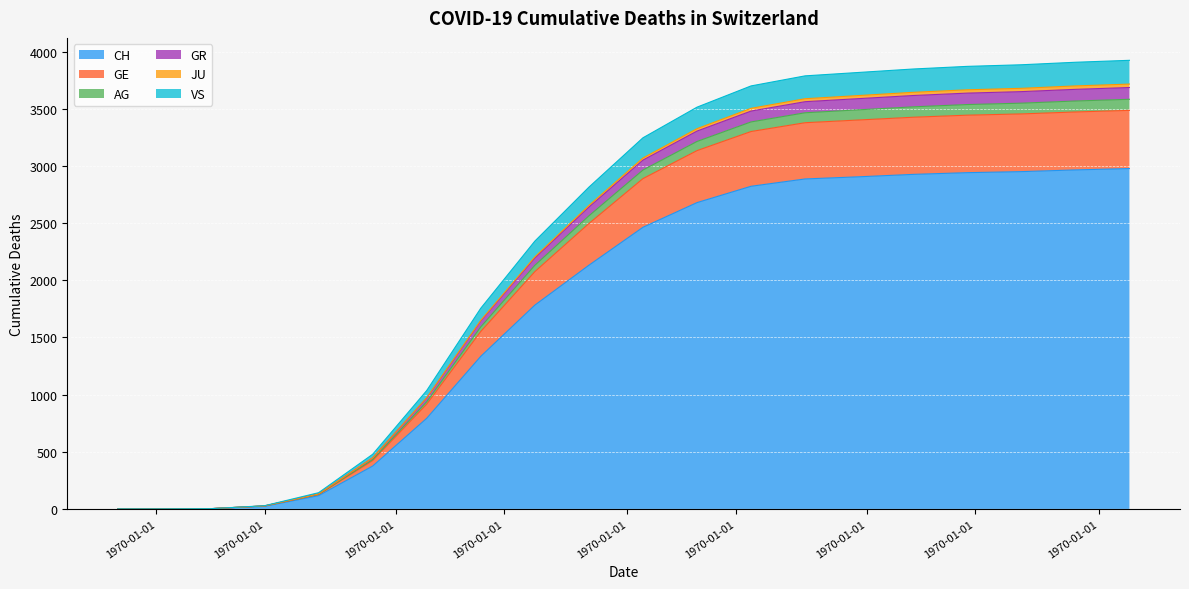

True or false: VS and GE cross at least once.

False